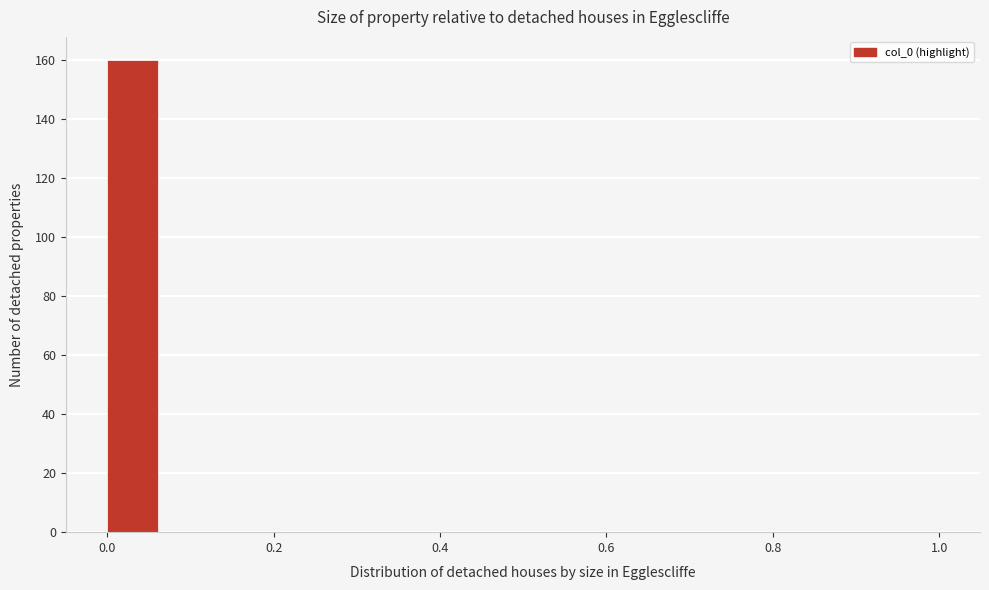

Around what value on the x-axis is the tallest bar? Give the approximate position of its centre, as read against the axis.

0.04